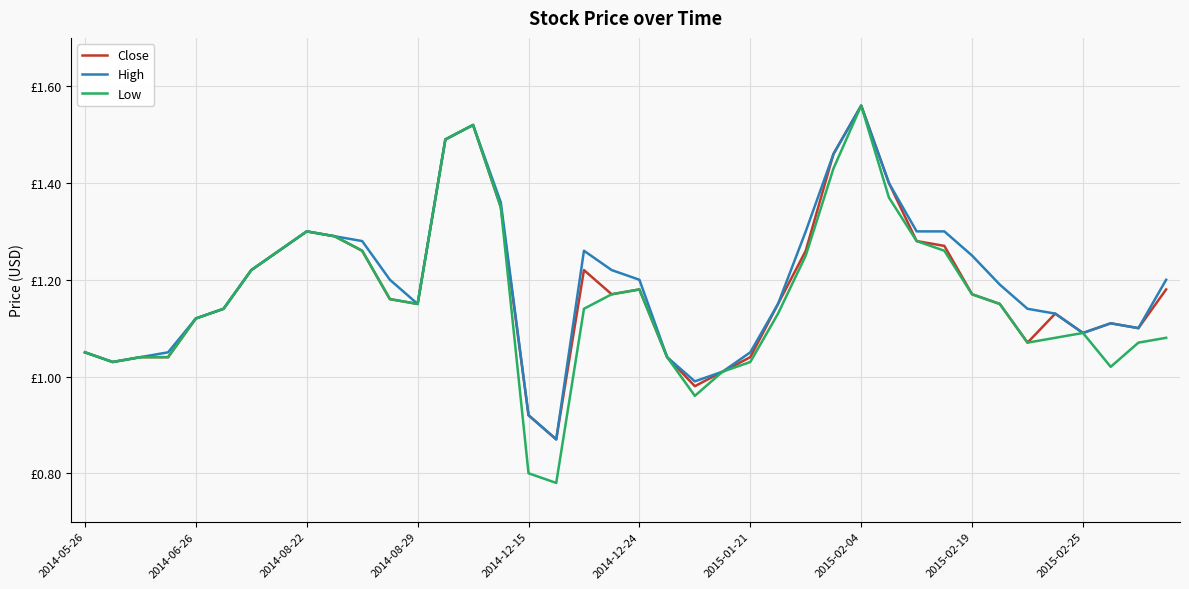

List the series in order of their overall mean, lowest first.

Low, Close, High